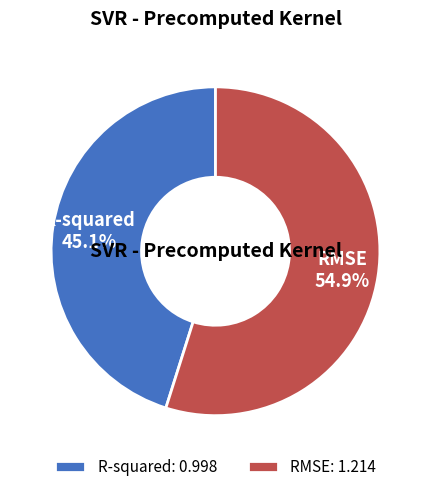

What is the smallest slice in the pie chart?

R-squared